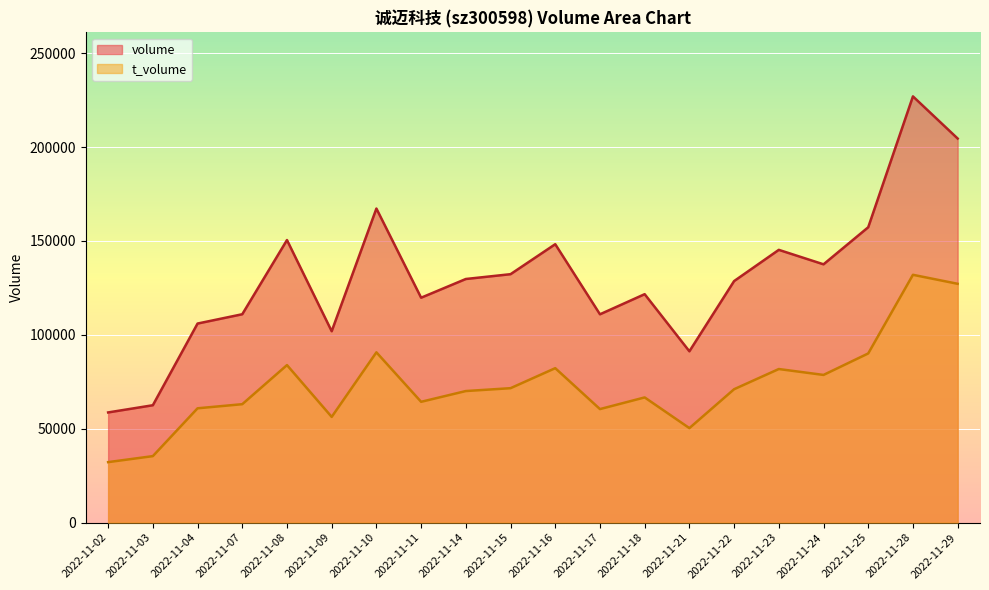

List the series in order of their peak value, lowest first.

t_volume, volume